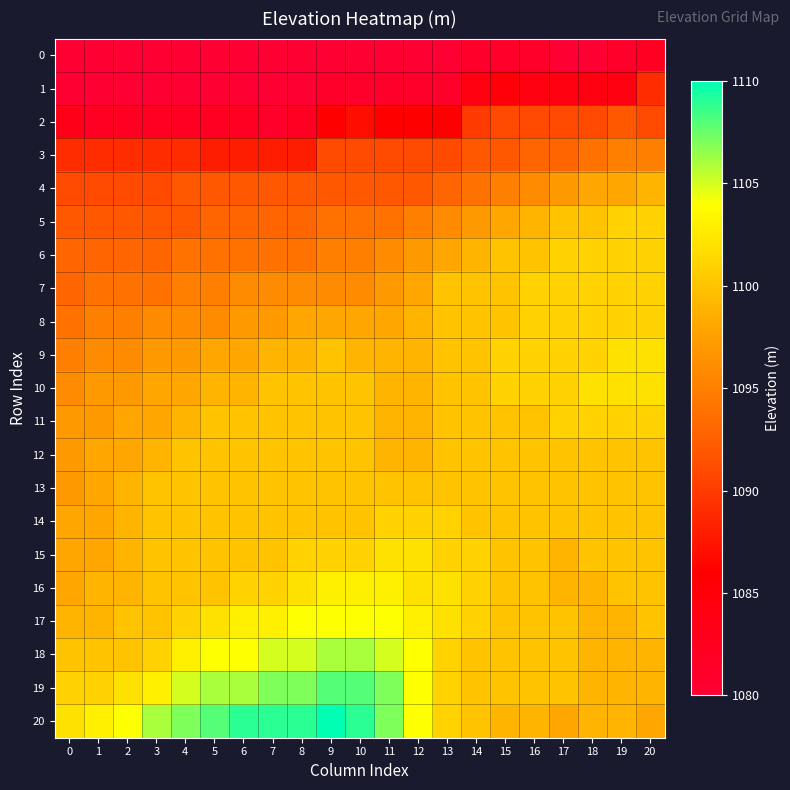

Reading left to right, transcribe all the data shown in this chart.

0: 0=1080	1=1080	2=1080	3=1080	4=1080	5=1080	6=1080	7=1080	8=1080	9=1080	10=1080	11=1080	12=1080	13=1080	14=1081	15=1081	16=1081	17=1080	18=1080	19=1081	20=1082
1: 0=1080	1=1080	2=1080	3=1080	4=1080	5=1080	6=1080	7=1080	8=1080	9=1081	10=1081	11=1081	12=1081	13=1081	14=1084	15=1085	16=1084	17=1084	18=1084	19=1084	20=1089
2: 0=1083	1=1082	2=1082	3=1082	4=1082	5=1082	6=1082	7=1081	8=1082	9=1086	10=1087	11=1086	12=1086	13=1086	14=1090	15=1091	16=1091	17=1091	18=1091	19=1092	20=1091
3: 0=1089	1=1089	2=1089	3=1089	4=1089	5=1088	6=1088	7=1088	8=1088	9=1091	10=1091	11=1091	12=1091	13=1091	14=1092	15=1092	16=1093	17=1093	18=1094	19=1095	20=1095
4: 0=1091	1=1091	2=1091	3=1091	4=1092	5=1092	6=1092	7=1092	8=1092	9=1092	10=1092	11=1092	12=1092	13=1093	14=1094	15=1095	16=1096	17=1097	18=1098	19=1098	20=1099
5: 0=1092	1=1092	2=1092	3=1092	4=1092	5=1093	6=1093	7=1093	8=1093	9=1094	10=1094	11=1094	12=1095	13=1096	14=1097	15=1098	16=1099	17=1100	18=1100	19=1101	20=1101
6: 0=1093	1=1093	2=1093	3=1093	4=1094	5=1094	6=1094	7=1094	8=1094	9=1095	10=1095	11=1096	12=1097	13=1098	14=1099	15=1100	16=1100	17=1101	18=1101	19=1101	20=1101
7: 0=1093	1=1094	2=1094	3=1094	4=1095	5=1095	6=1096	7=1096	8=1096	9=1096	10=1096	11=1097	12=1098	13=1100	14=1100	15=1100	16=1101	17=1101	18=1101	19=1101	20=1101
8: 0=1094	1=1095	2=1095	3=1096	4=1096	5=1096	6=1097	7=1097	8=1098	9=1098	10=1098	11=1098	12=1099	13=1100	14=1100	15=1100	16=1101	17=1101	18=1101	19=1101	20=1101
9: 0=1095	1=1096	2=1096	3=1097	4=1097	5=1098	6=1098	7=1099	8=1099	9=1100	10=1099	11=1099	12=1099	13=1100	14=1100	15=1101	16=1101	17=1101	18=1101	19=1102	20=1102
10: 0=1096	1=1097	2=1097	3=1098	4=1098	5=1099	6=1099	7=1100	8=1100	9=1100	10=1100	11=1099	12=1099	13=1100	14=1100	15=1101	16=1101	17=1101	18=1102	19=1102	20=1102
11: 0=1097	1=1097	2=1098	3=1098	4=1099	5=1100	6=1100	7=1100	8=1100	9=1100	10=1100	11=1099	12=1099	13=1100	14=1100	15=1100	16=1100	17=1101	18=1101	19=1101	20=1101
12: 0=1097	1=1098	2=1098	3=1099	4=1100	5=1100	6=1100	7=1100	8=1100	9=1100	10=1100	11=1099	12=1099	13=1100	14=1100	15=1100	16=1100	17=1100	18=1100	19=1100	20=1100
13: 0=1097	1=1098	2=1099	3=1100	4=1100	5=1100	6=1100	7=1100	8=1100	9=1100	10=1100	11=1100	12=1100	13=1100	14=1100	15=1100	16=1100	17=1100	18=1100	19=1100	20=1100
14: 0=1098	1=1098	2=1099	3=1100	4=1100	5=1100	6=1100	7=1100	8=1100	9=1100	10=1100	11=1101	12=1101	13=1101	14=1100	15=1100	16=1100	17=1100	18=1100	19=1100	20=1100
15: 0=1098	1=1098	2=1099	3=1100	4=1100	5=1100	6=1100	7=1100	8=1101	9=1101	10=1101	11=1102	12=1102	13=1101	14=1101	15=1100	16=1100	17=1099	18=1100	19=1100	20=1100
16: 0=1098	1=1099	2=1099	3=1100	4=1100	5=1100	6=1101	7=1101	8=1102	9=1103	10=1103	11=1103	12=1102	13=1102	14=1101	15=1100	16=1100	17=1099	18=1099	19=1100	20=1100
17: 0=1099	1=1099	2=1100	3=1100	4=1101	5=1102	6=1103	7=1103	8=1104	9=1104	10=1104	11=1104	12=1103	13=1102	14=1101	15=1100	16=1100	17=1100	18=1099	19=1099	20=1100
18: 0=1100	1=1100	2=1100	3=1101	4=1103	5=1104	6=1104	7=1105	8=1105	9=1106	10=1106	11=1105	12=1104	13=1101	14=1100	15=1100	16=1100	17=1100	18=1099	19=1099	20=1099
19: 0=1101	1=1101	2=1102	3=1103	4=1105	5=1106	6=1106	7=1107	8=1107	9=1108	10=1108	11=1107	12=1104	13=1101	14=1100	15=1100	16=1100	17=1100	18=1099	19=1099	20=1099
20: 0=1102	1=1103	2=1104	3=1106	4=1107	5=1108	6=1109	7=1109	8=1109	9=1110	10=1109	11=1107	12=1104	13=1101	14=1100	15=1099	16=1099	17=1098	18=1099	19=1099	20=1098